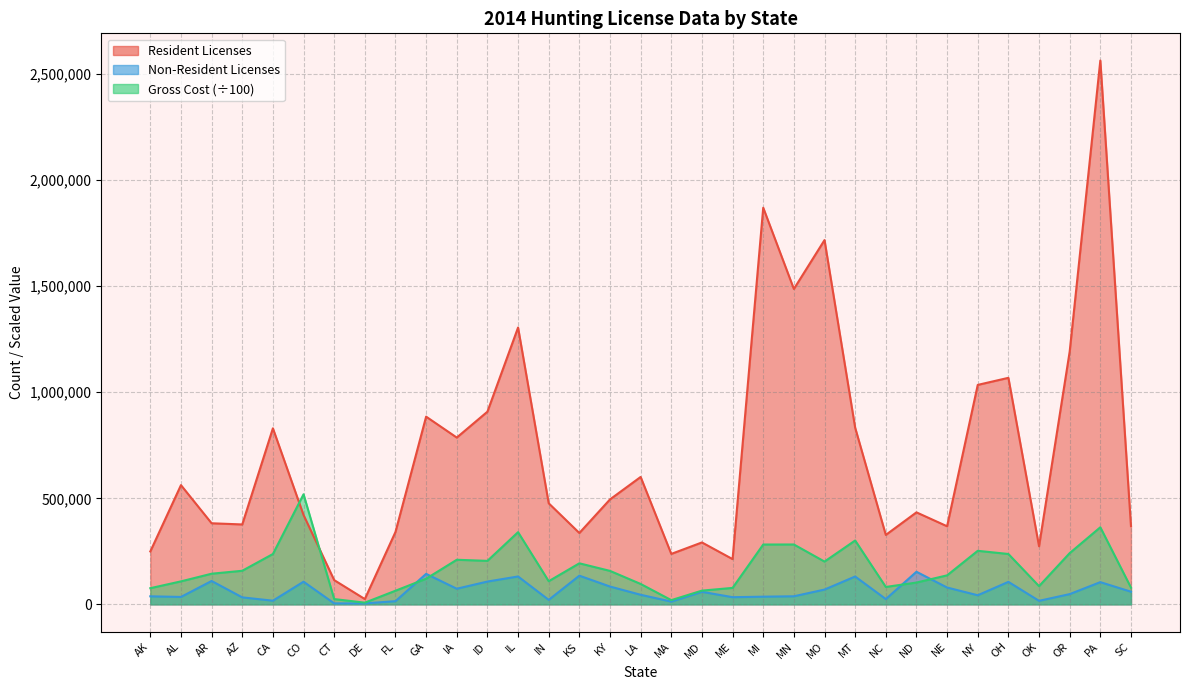

Reading left to right, extract all data points from this chart.

Resident Licenses: AK=249453.0	AL=562156.0	AR=382307.0	AZ=376754.0	CA=830070.0	CO=421341.0	CT=114274.0	DE=24965.0	FL=341341.0	GA=885045.0	IA=786409.0	ID=908404.0	IL=1305206.0	IN=476545.0	KS=336451.0	KY=494854.0	LA=600709.0	MA=237861.0	MD=291913.0	ME=213336.0	MI=1870244.0	MN=1487063.0	MO=1717559.0	MT=832879.0	NC=327394.0	ND=433746.0	NE=368167.0	NY=1034742.0	OH=1068105.0	OK=273978.0	OR=1191905.0	PA=2564210.0	SC=368894.0
Non-Resident Licenses: AK=37899.0	AL=34939.0	AR=110172.0	AZ=32918.0	CA=17278.0	CO=106833.0	CT=4524.0	DE=4548.0	FL=14921.0	GA=143795.0	IA=73669.0	ID=107480.0	IL=131473.0	IN=21170.0	KS=135227.0	KY=84008.0	LA=45203.0	MA=12917.0	MD=59091.0	ME=33762.0	MI=36166.0	MN=38074.0	MO=69670.0	MT=131321.0	NC=24832.0	ND=153642.0	NE=79342.0	NY=42883.0	OH=106042.0	OK=16599.0	OR=48250.0	PA=104732.0	SC=59632.0
Gross Cost (scaled): AK=76188.8	AL=108367.3	AR=144459.8	AZ=158316.2	CA=237328.1	CO=519007.5	CT=24889.6	DE=7962.9	FL=64252.6	GA=120895.1	IA=210242.1	ID=205024.0	IL=340346.6	IN=109131.6	KS=193495.4	KY=157773.4	LA=96182.0	MA=19858.9	MD=64732.6	ME=77560.2	MI=282094.9	MN=282276.5	MO=201661.6	MT=301095.9	NC=82053.3	ND=102744.6	NE=136757.4	NY=252439.9	OH=237452.4	OK=85807.7	OR=241531.8	PA=363418.8	SC=78963.5